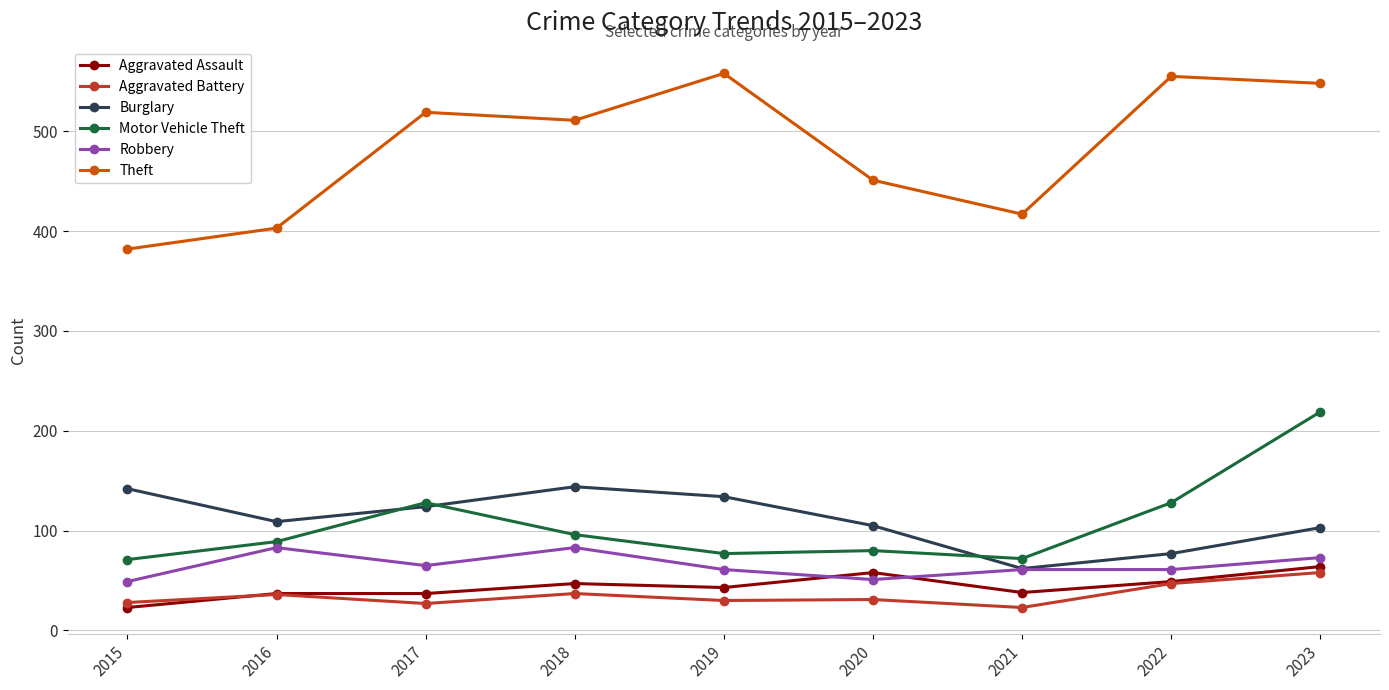

Is it true that Motor Vehicle Theft equals 88 at 2022?

False